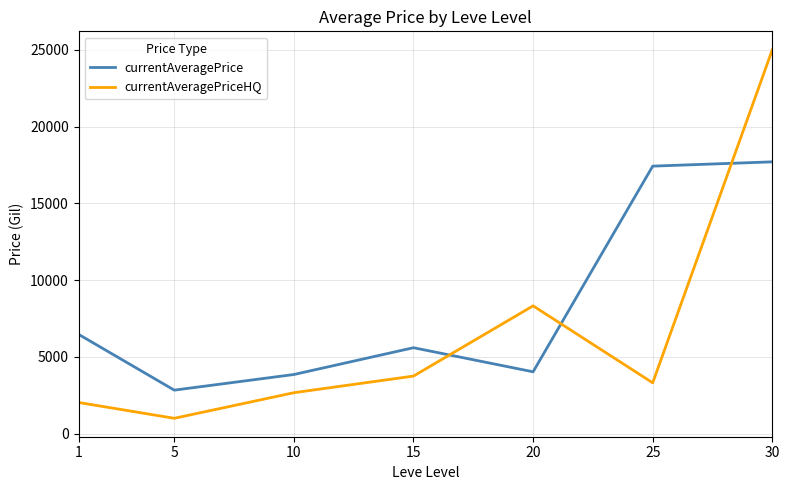

Is it true that currentAveragePrice equals 5596.6 at 15?

True